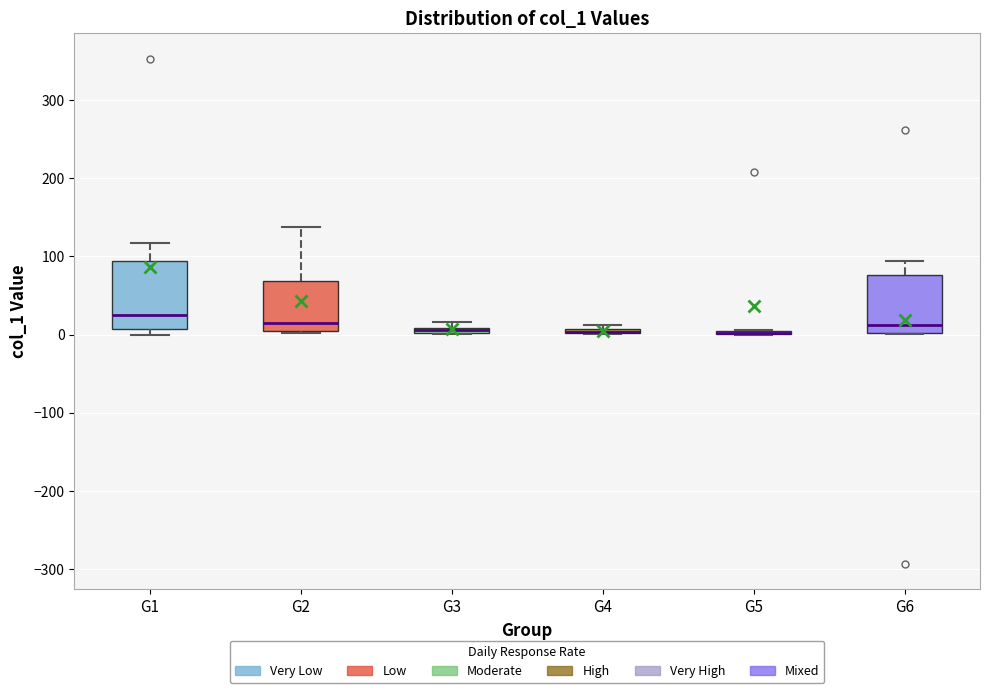

Where is the upper edge of the box for G1 on the y-axis? The values are not printed on the chart, so give them approximately, as read against the axis.

90